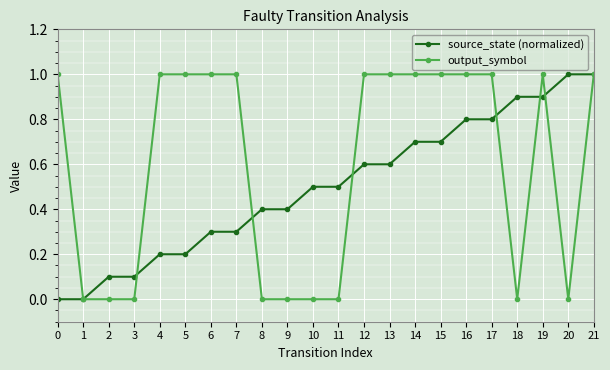

What is the greatest value displayed?

1.0